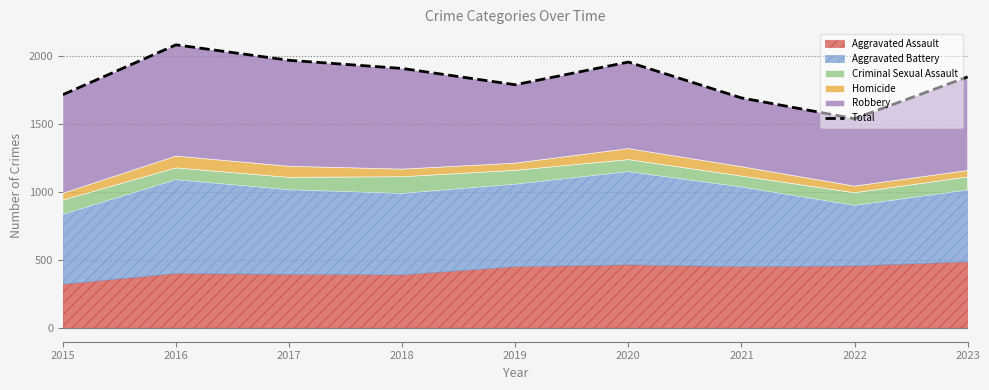

How many points are lower than both their immediate neighbors (excluding endpoints)?

2